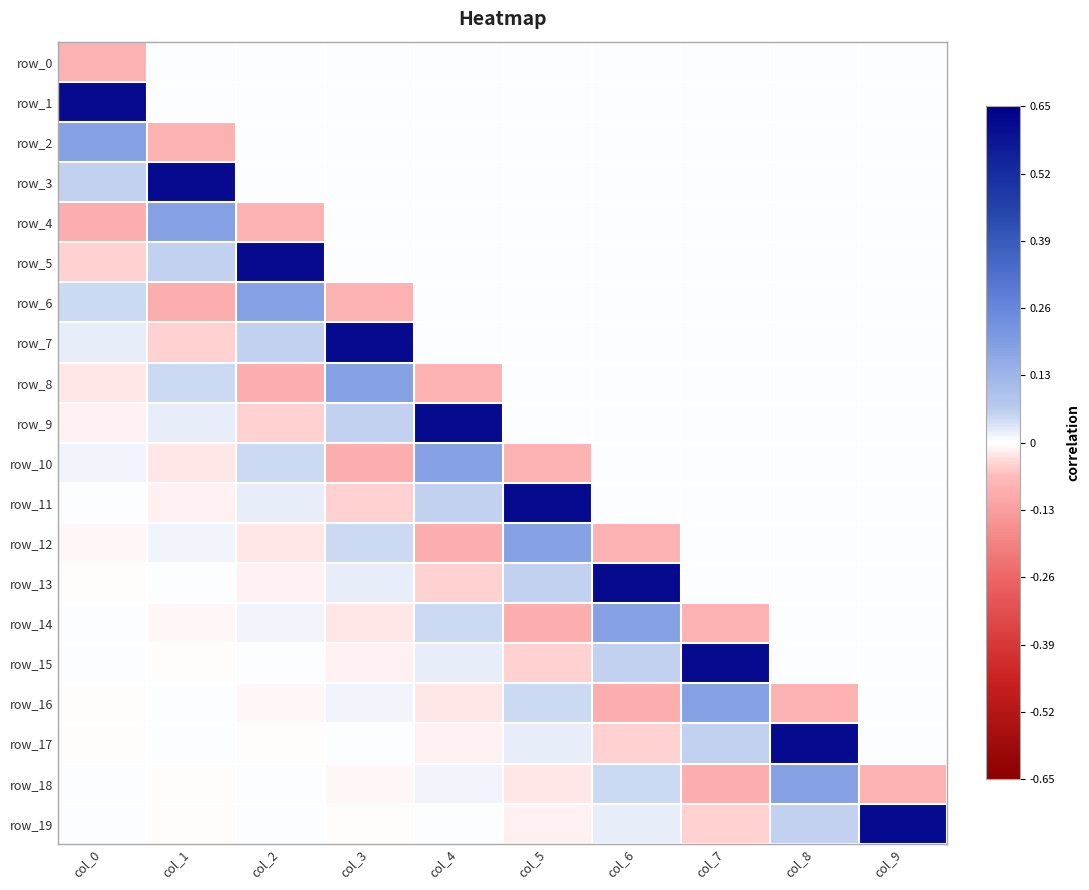

List the series in order of their peak value, highest first.

row_1, row_3, row_5, row_7, row_9, row_11, row_13, row_15, row_17, row_19, row_2, row_4, row_6, row_8, row_10, row_12, row_14, row_16, row_18, row_0